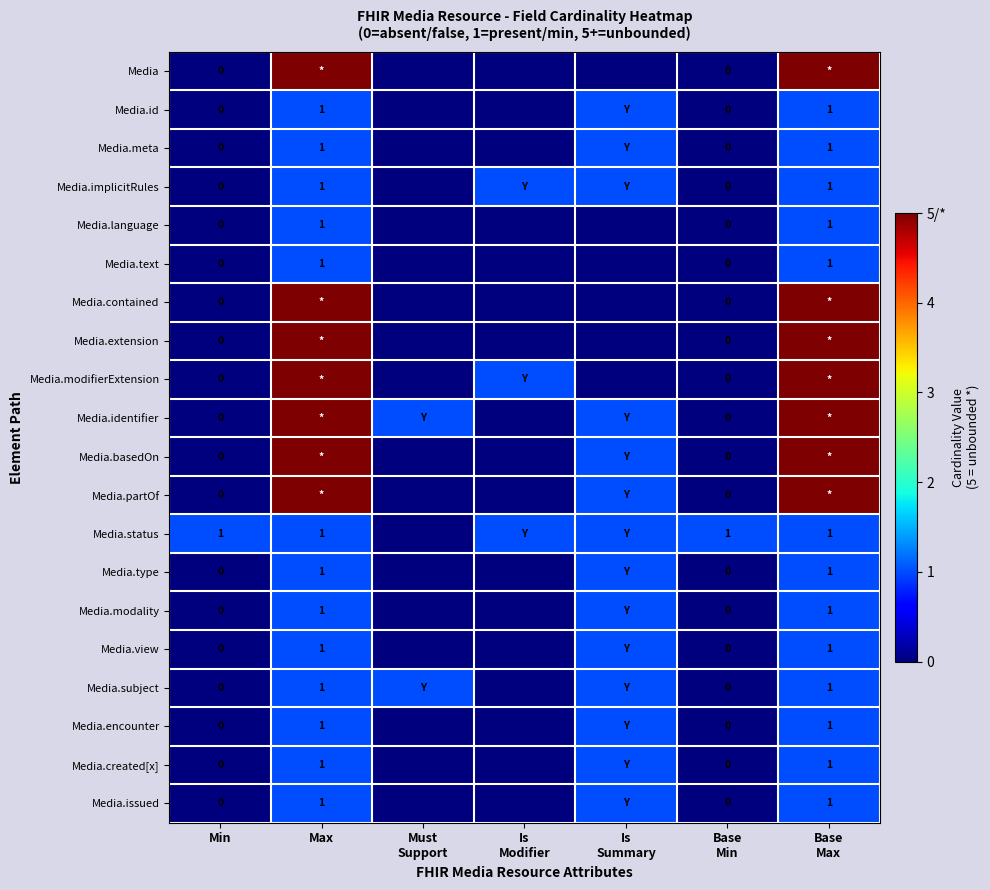

Is it true that Media.encounter equals 2 at Max?

False